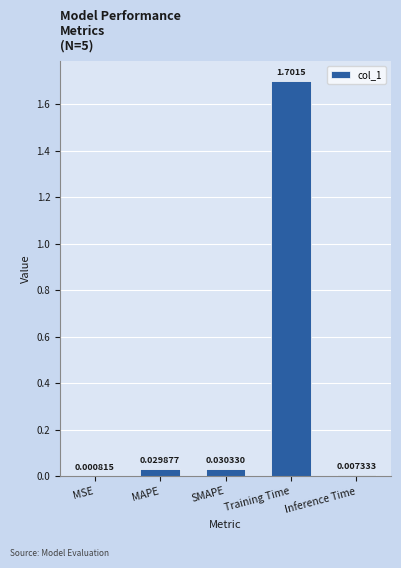

At which label is the value closest to 0?

MSE